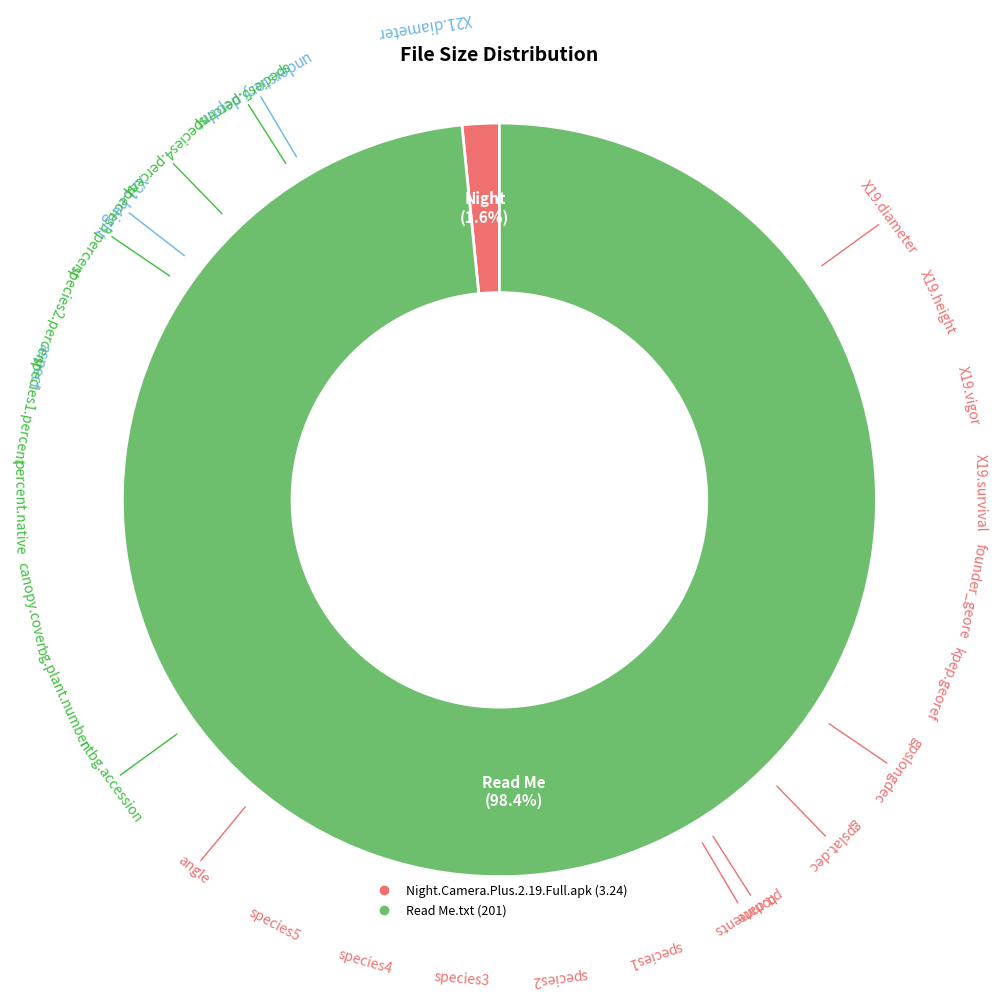

Which has a higher value, Read Me.txt or Night.Camera.Plus.2.19.Full.apk?

Read Me.txt